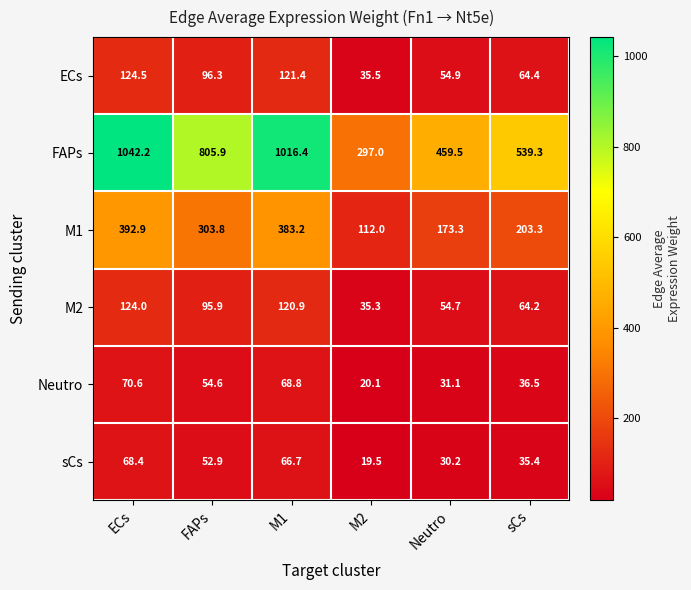

Which category has the lowest value across all series?

M2